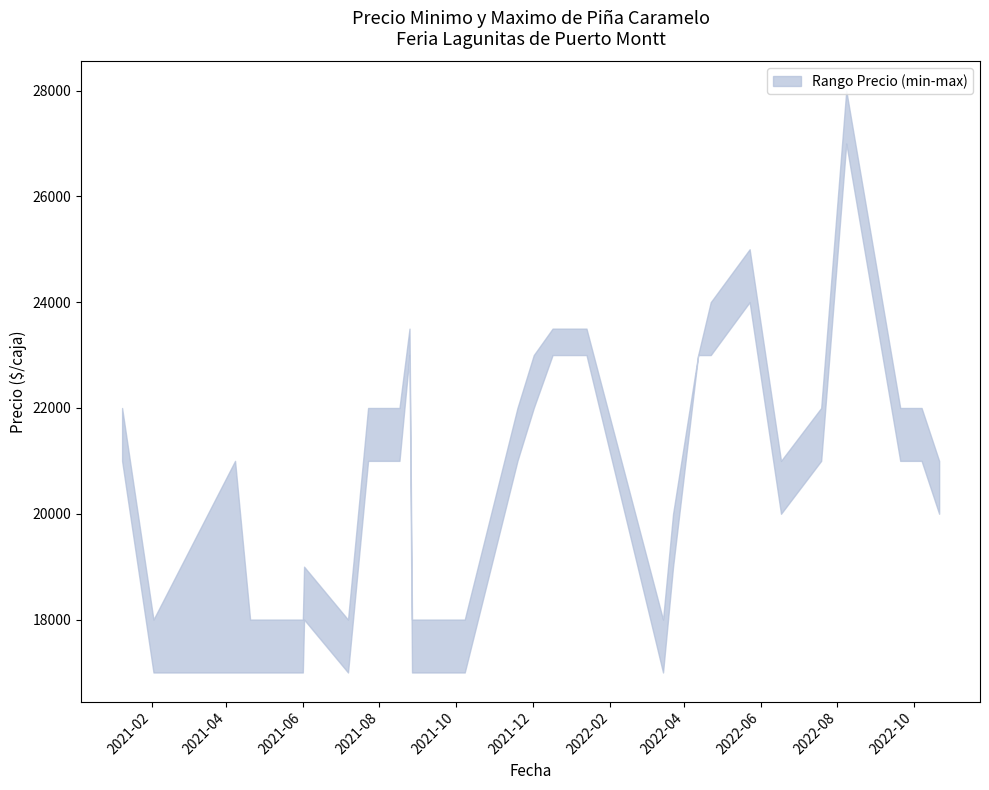

How many data points does each series have?

30